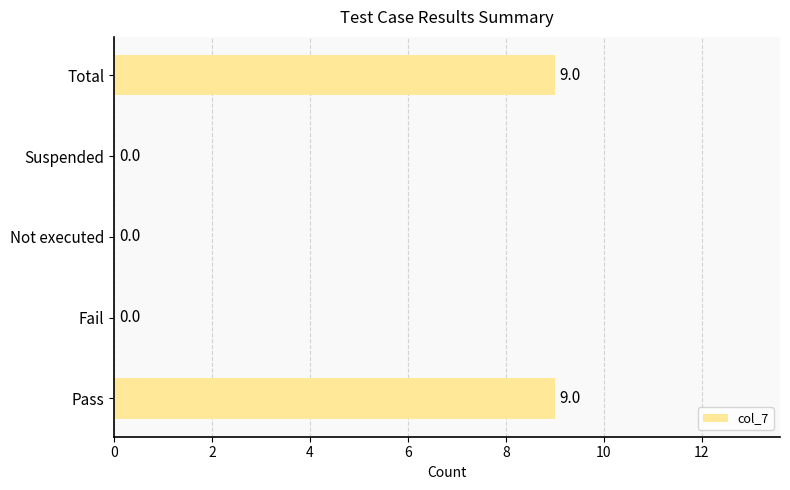

Count the values in the range 0 to 9.

5